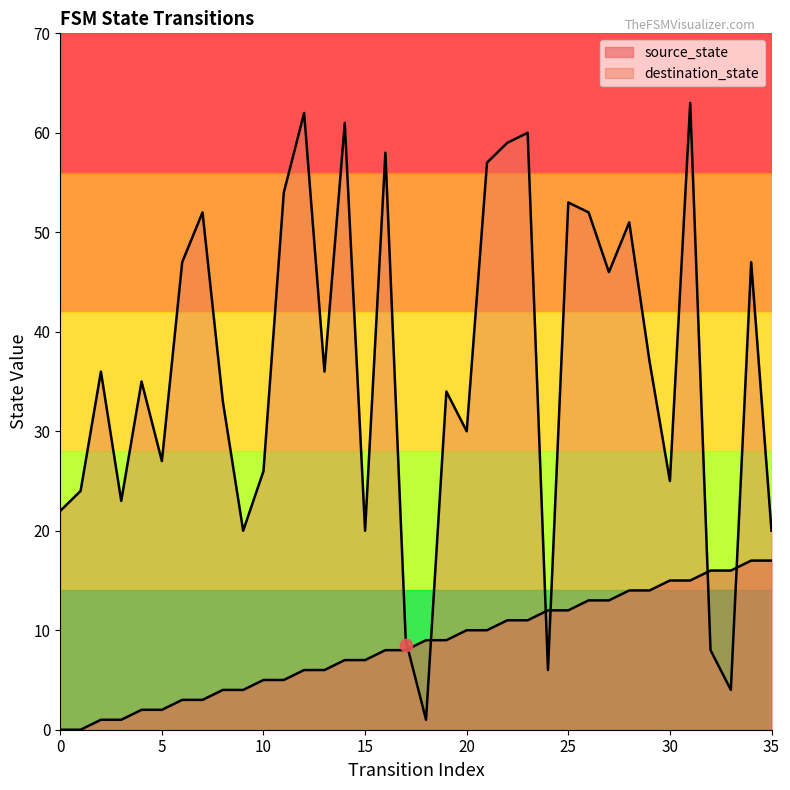

Is the value of destination_state at 16 greater than the value of source_state at 12?

Yes